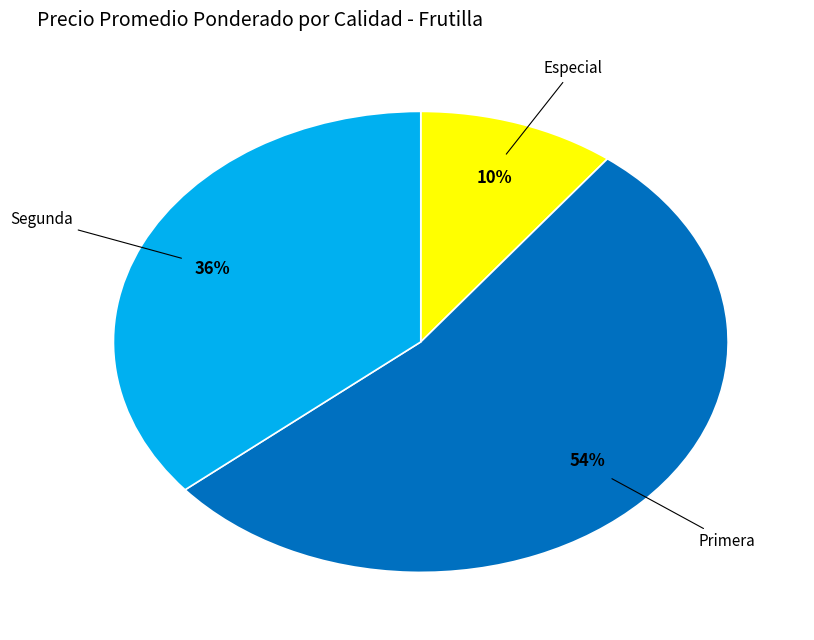

Does any single category account for the majority?

Yes